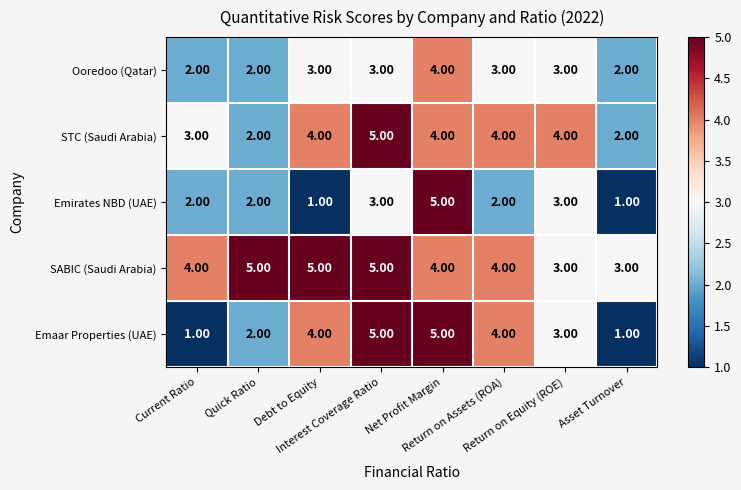

List the series in order of their overall mean, highest first.

SABIC (Saudi Arabia), STC (Saudi Arabia), Emaar Properties (UAE), Ooredoo (Qatar), Emirates NBD (UAE)